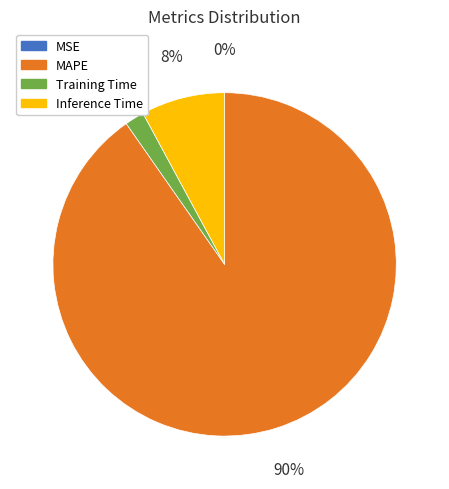

Does any single category account for the majority?

Yes